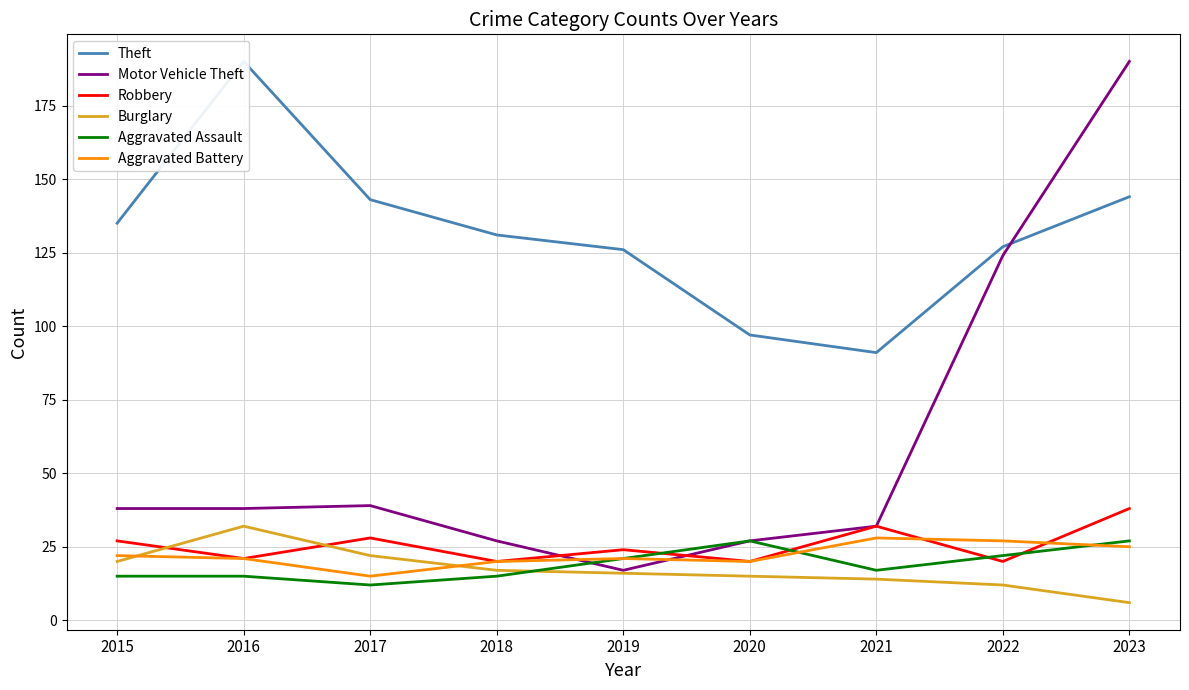

The value of Robbery at 2023 is 26. True or false?

False